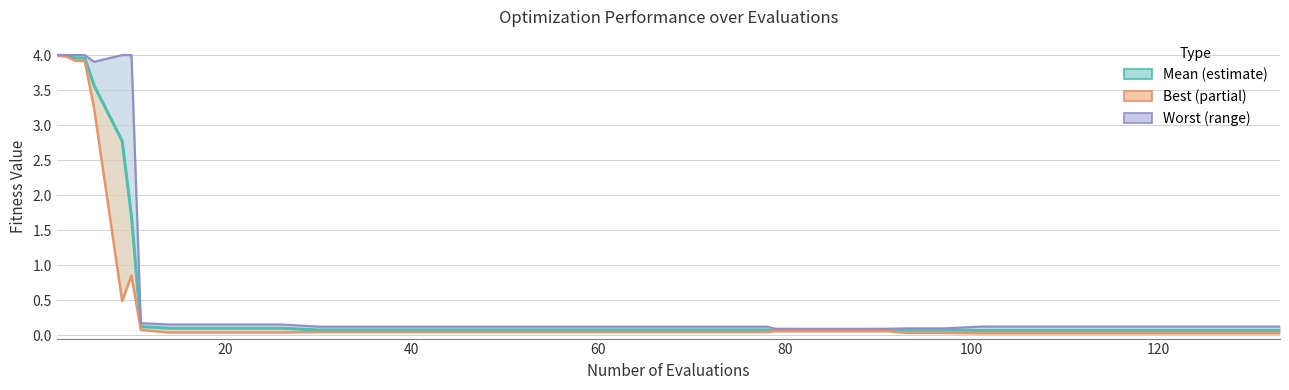

Which series has the largest total across all categories?

worst